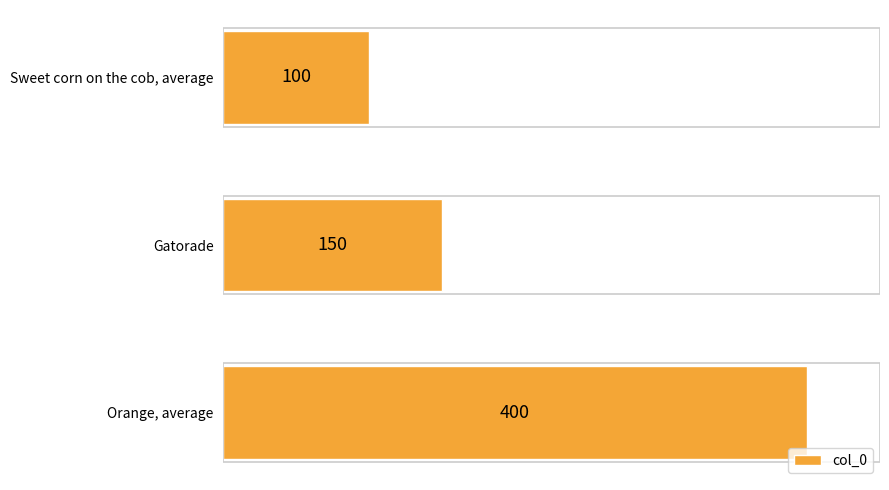

Where is the data nearest to the value 250?

Gatorade